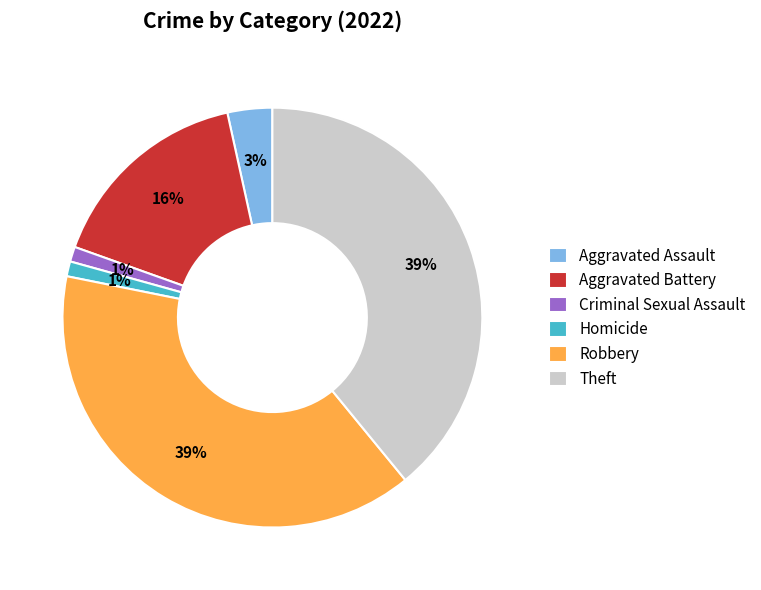

The Robbery slice represents 39% of the pie. True or false?

True